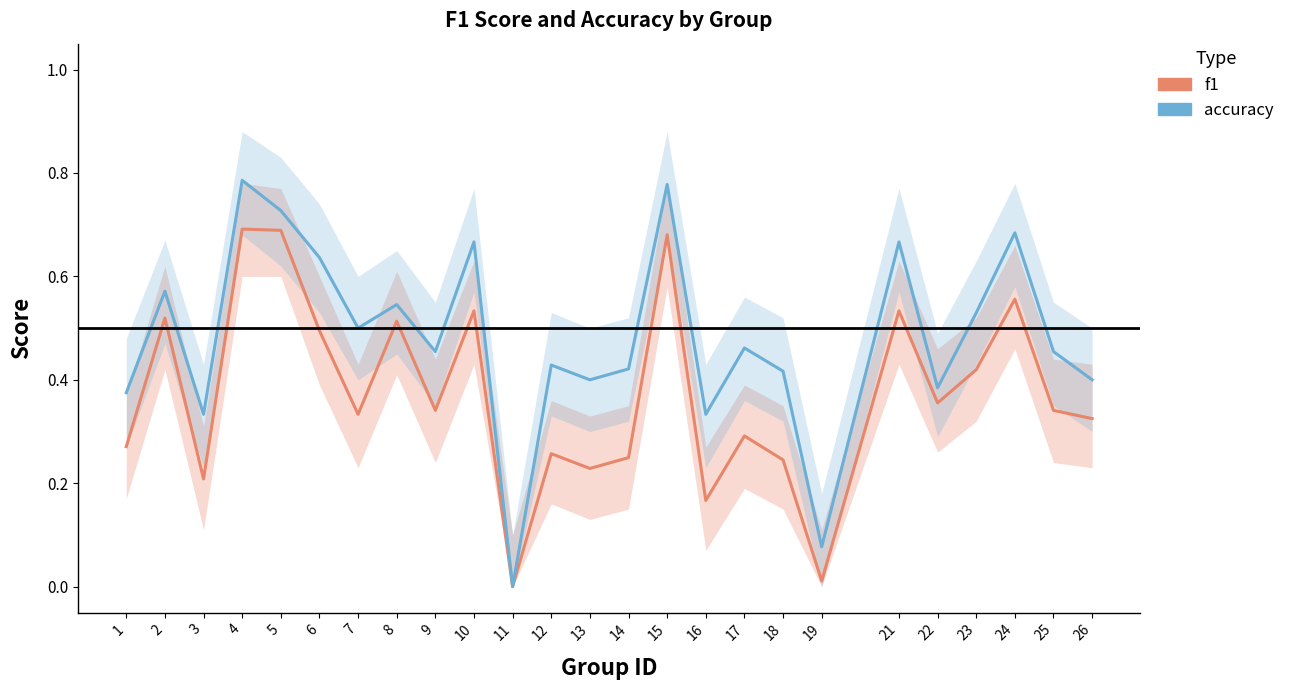

At which category does accuracy reach its first local valley?

3